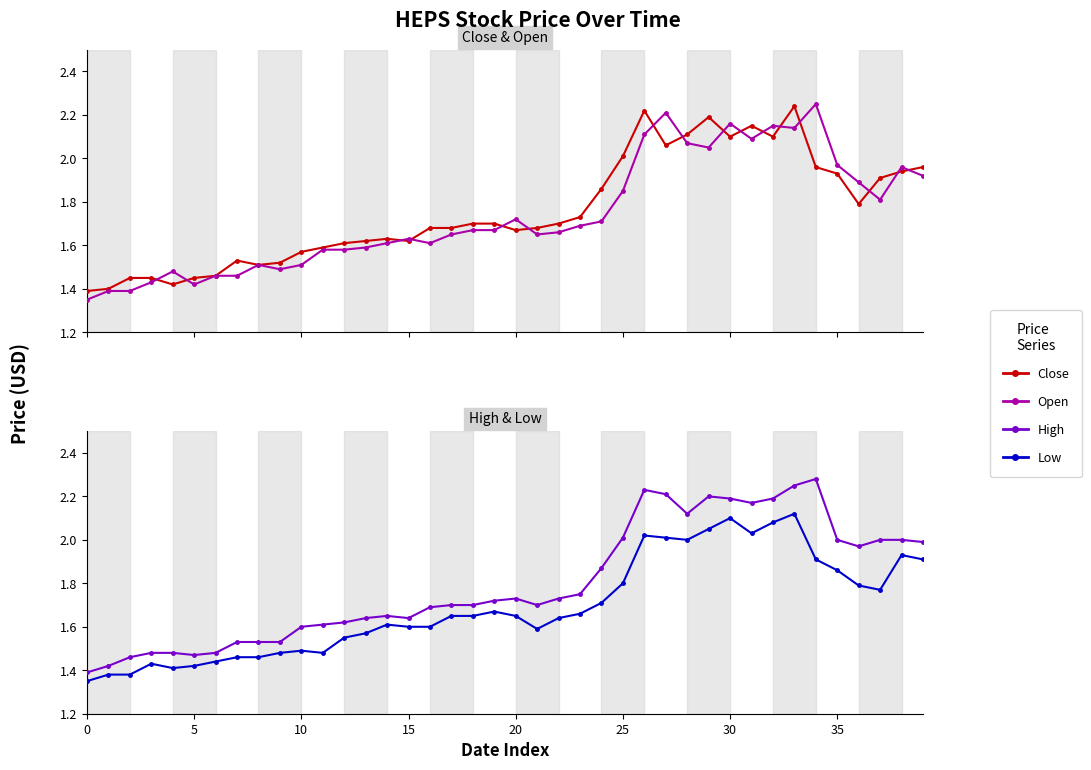

In Low, how many points are higher than both neighbors (excluding endpoints)?

8